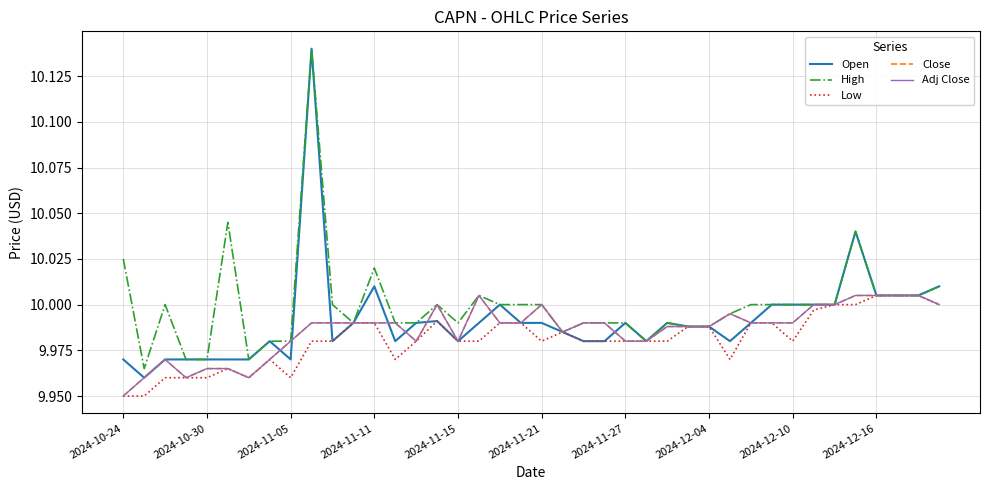

Does the chart have visible grid lines?

Yes